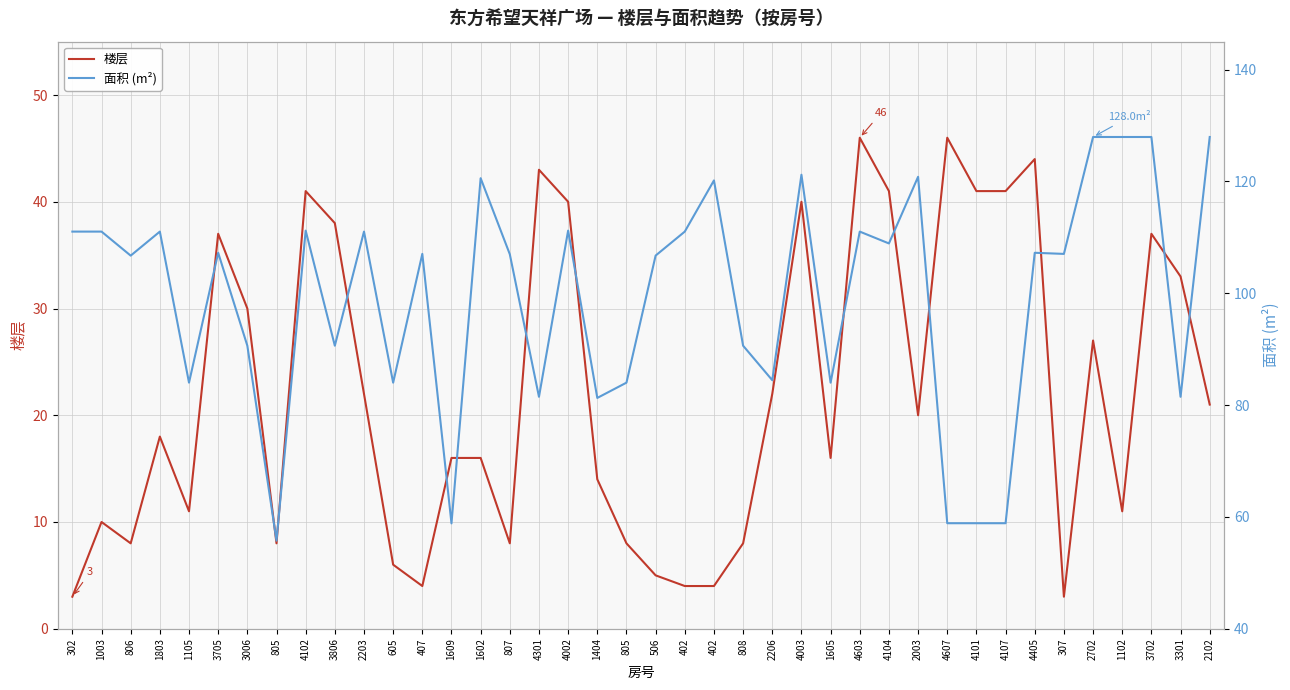

In 面积 (m²), how many points are higher than both neighbors (excluding endpoints)?

12